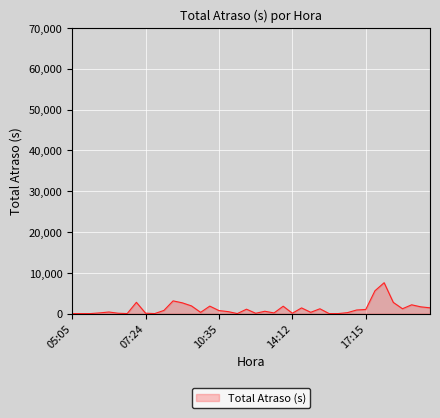

How many series are shown in this chart?

1